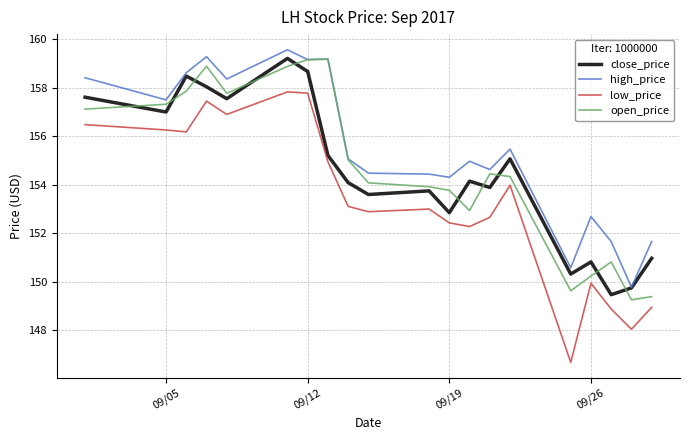

What is the minimum value for close_price?

149.5